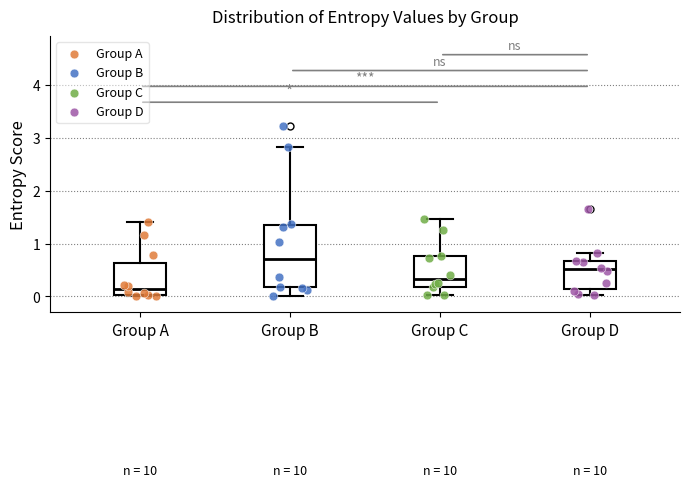

Where does the upper whisker of the box for Group D end on the y-axis? The values are not printed on the chart, so give them approximately, as read against the axis.

0.8